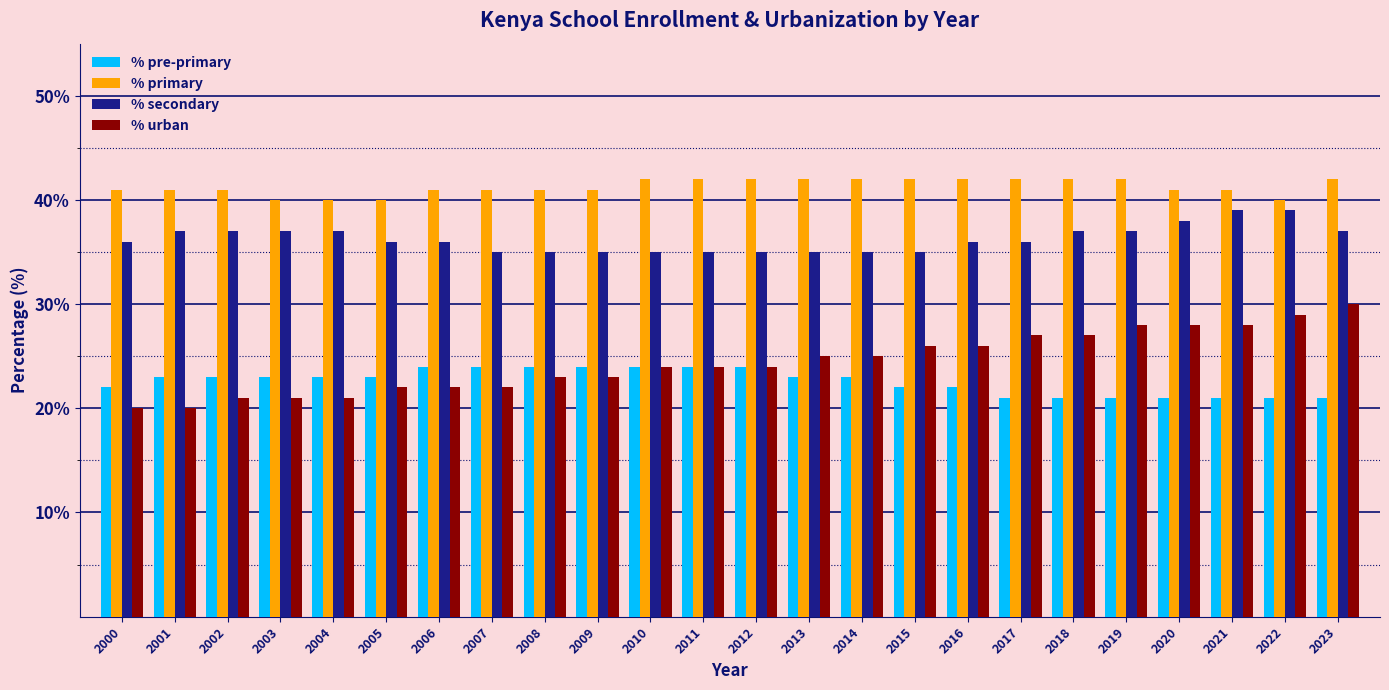

True or false: % secondary has a value of 37 at 2004.

True